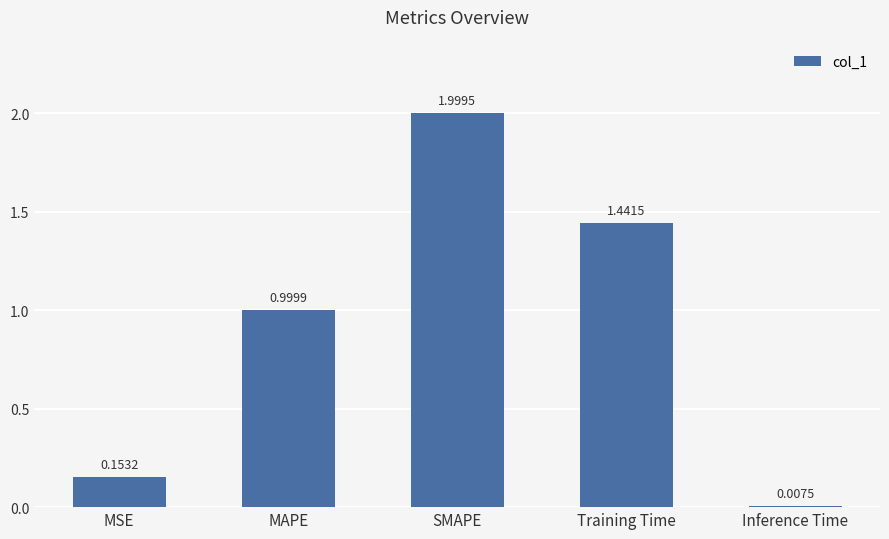

What is the change in value from MAPE to SMAPE?

+1.0